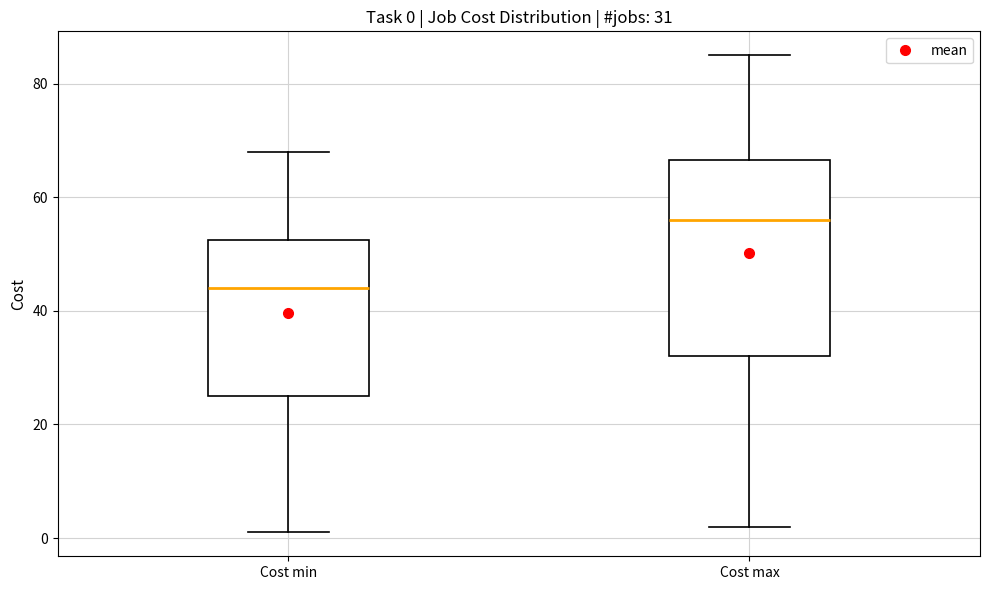

Which box is the tallest, from its lower edge to its upper edge?

Cost max